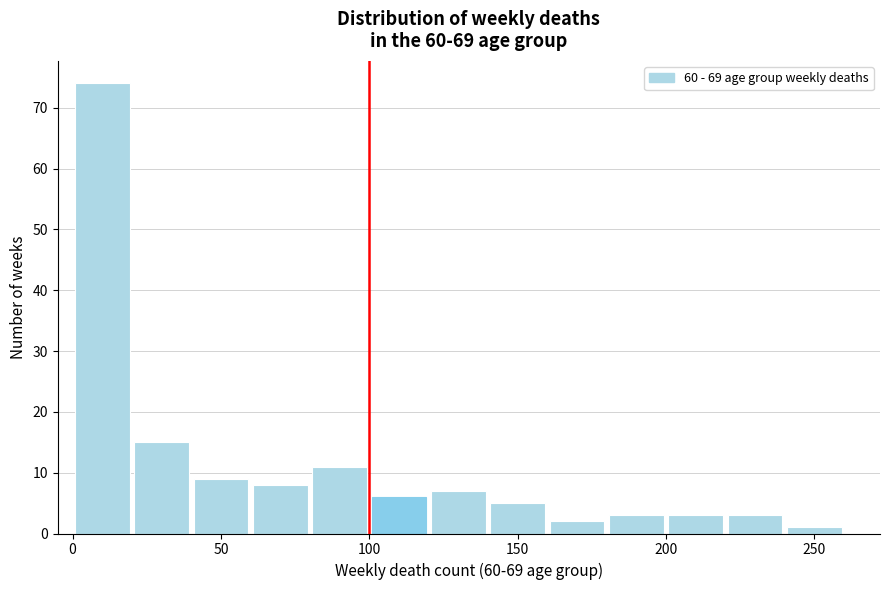

Which range on the x-axis has the tallest bar?

0 to 20